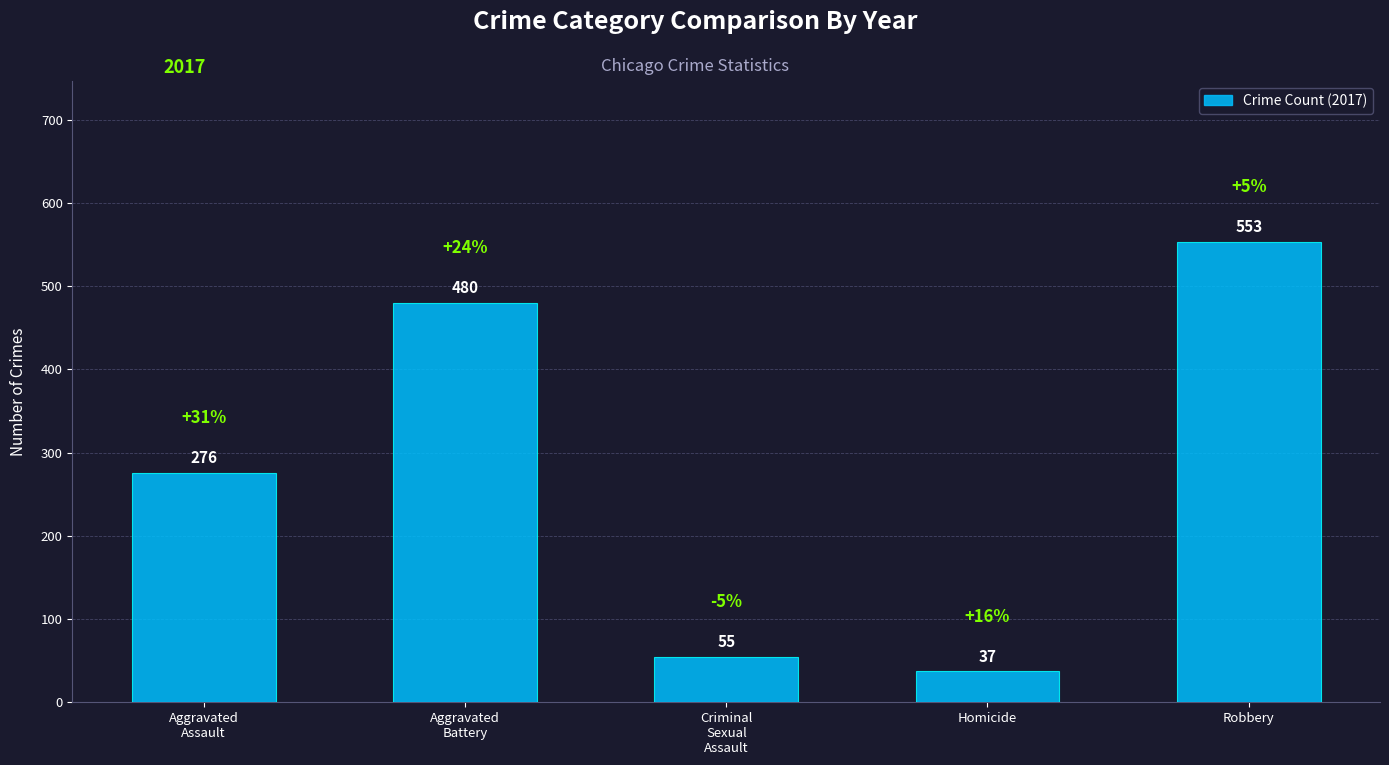

The value at Homicide is 37. True or false?

True